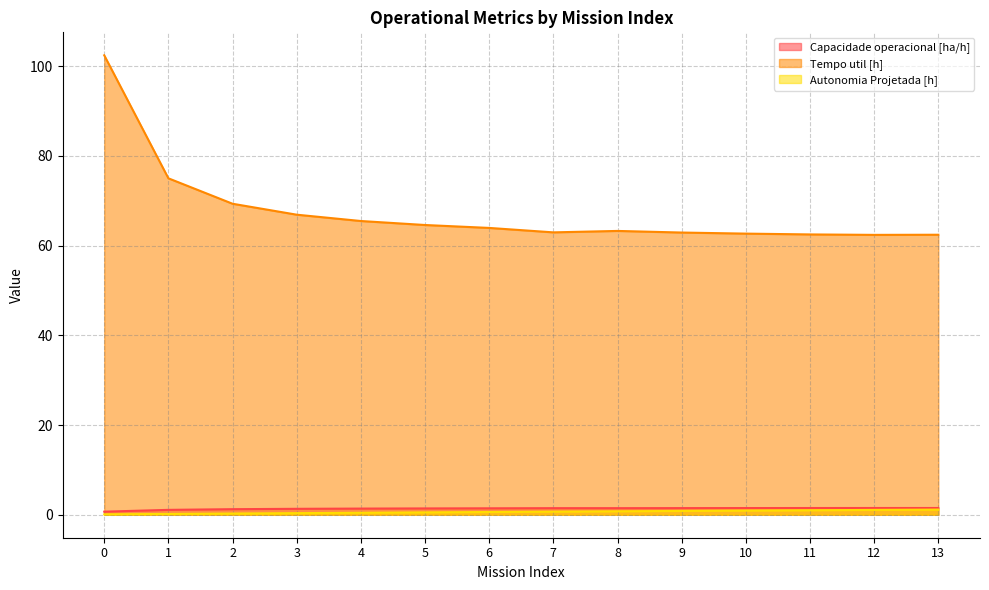

True or false: Tempo util [h] has more than 2 points higher than both neighbors.

False